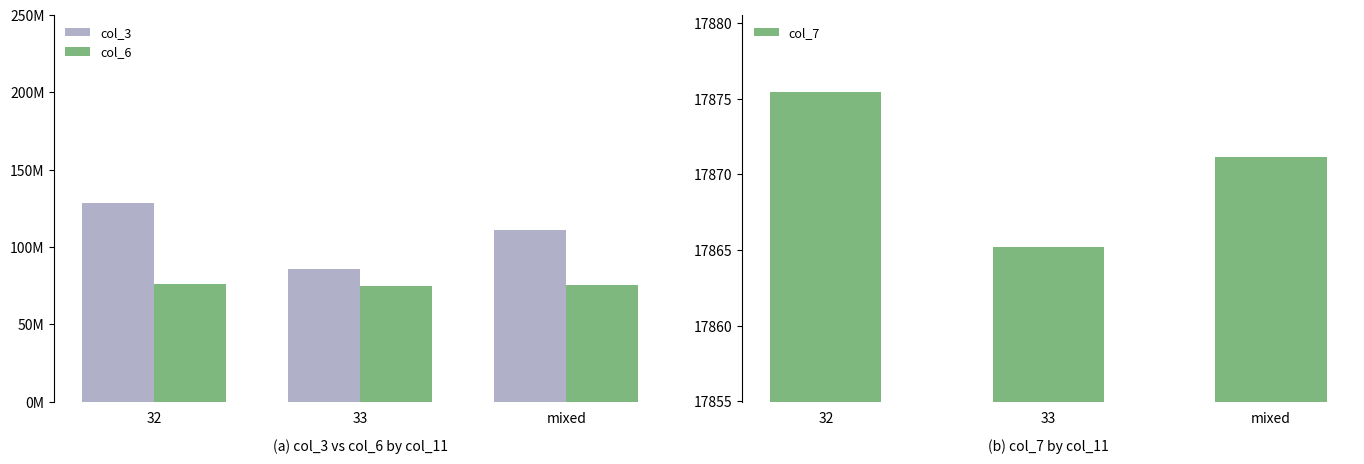

Are the bars horizontal?

No